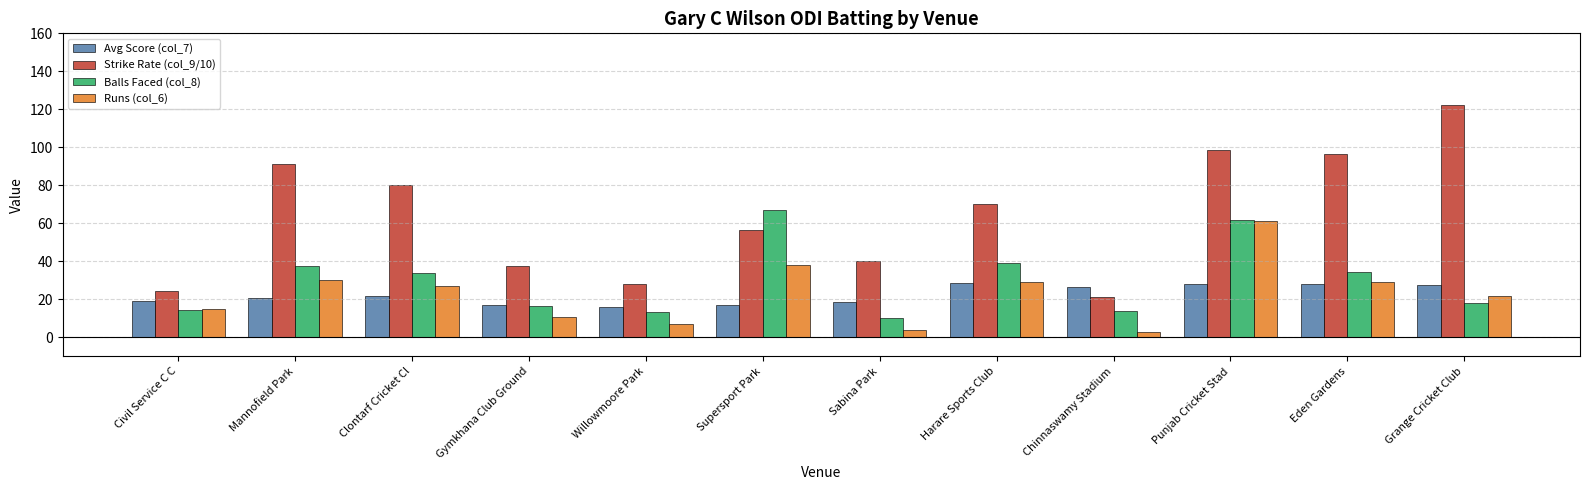

At which category does the chart reach its peak across all series?

Grange Cricket Club